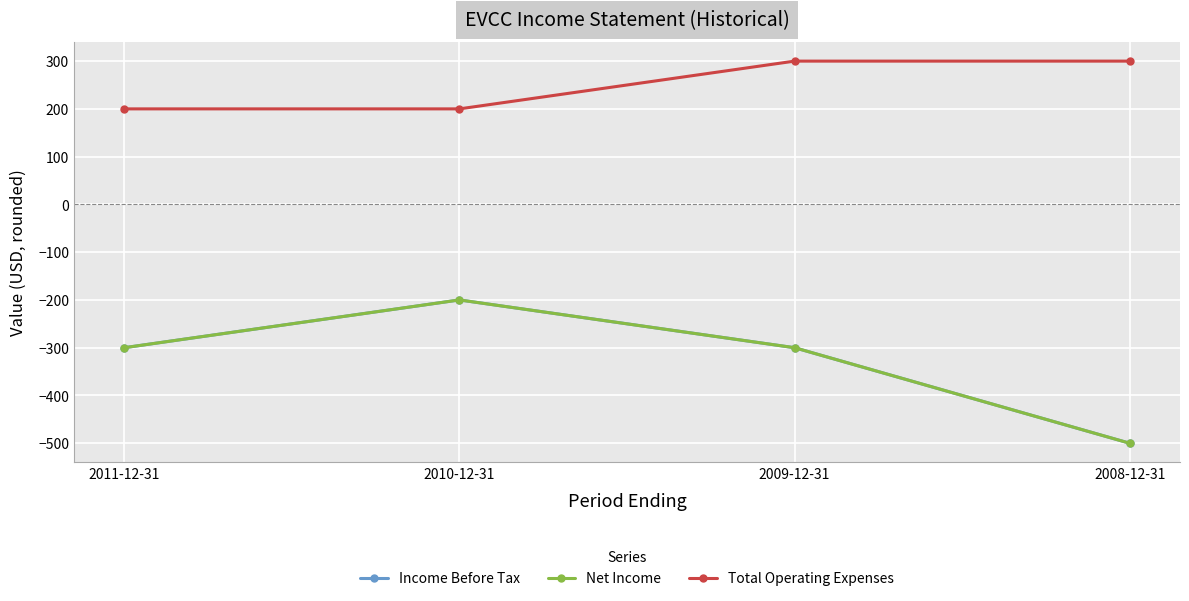

What is the sum of the Total Operating Expenses values at 2008-12-31 and 2009-12-31?

600